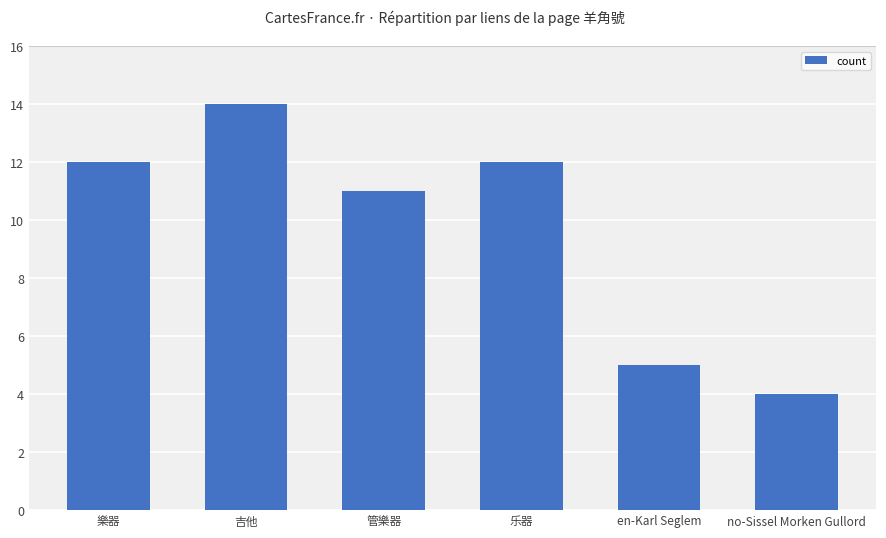

What is the change in value from 乐器 to no-Sissel Morken Gullord?

-8